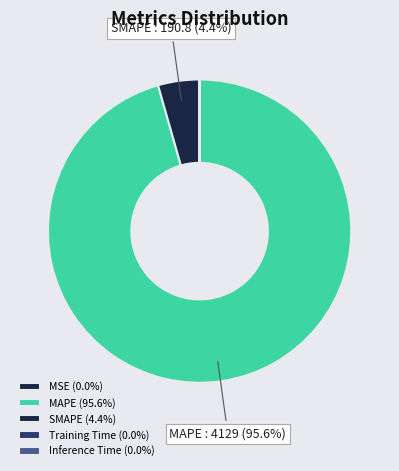

Is the sum of MSE and MAPE greater than half?

Yes